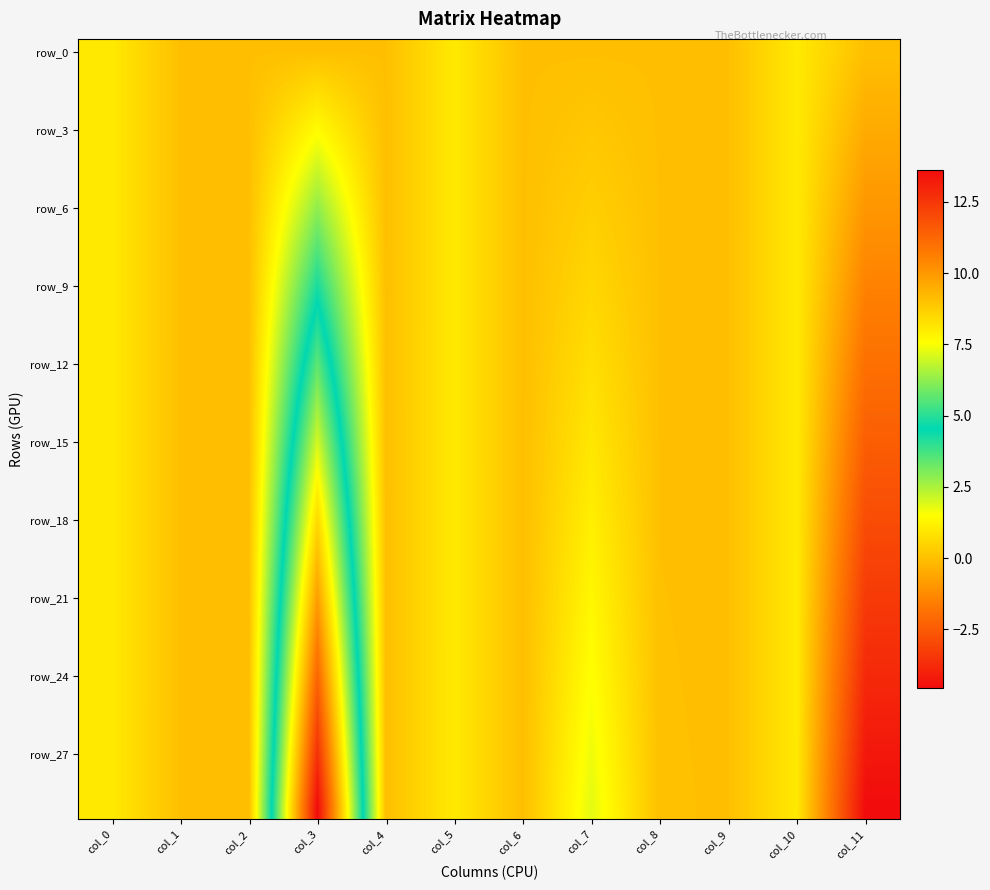

What is the smallest value displayed?

-4.6